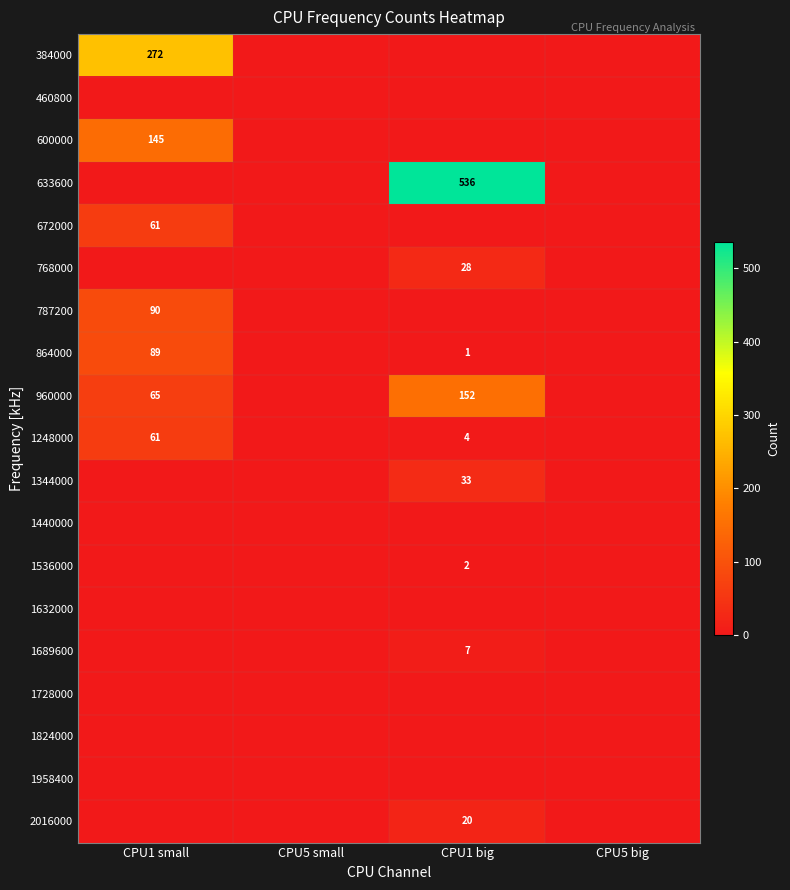

Which has a higher value, CPU5 small or CPU5 big?

CPU5 small